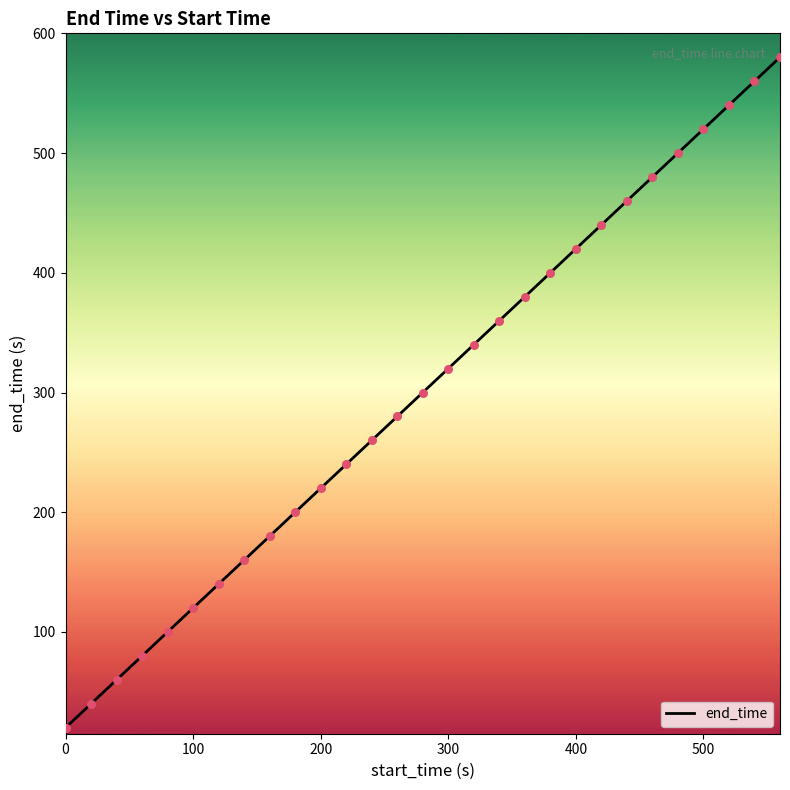

What is the maximum value shown in the chart?

580